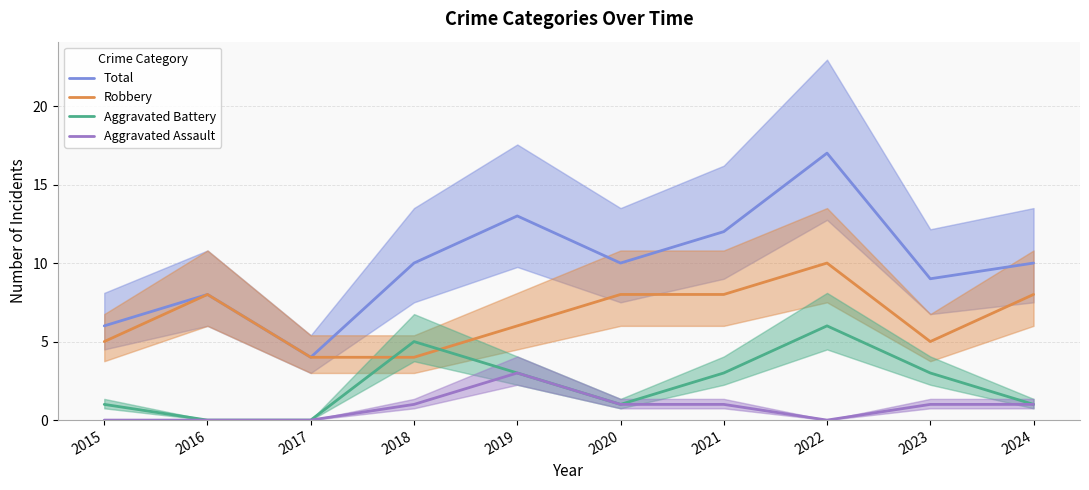

What are all the series names shown in the legend?

Total, Robbery, Aggravated Battery, Aggravated Assault